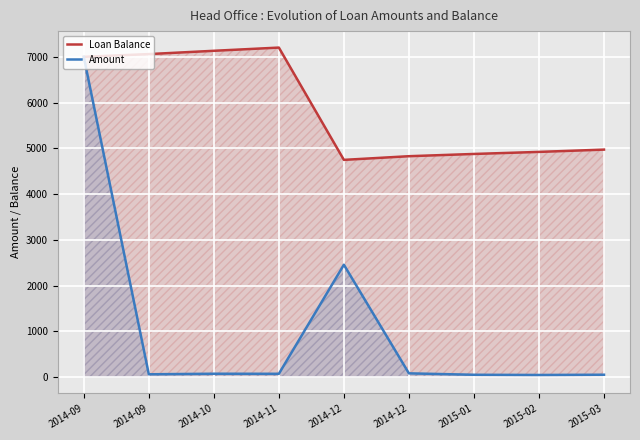

True or false: Amount and Loan Balance intersect in this chart.

False